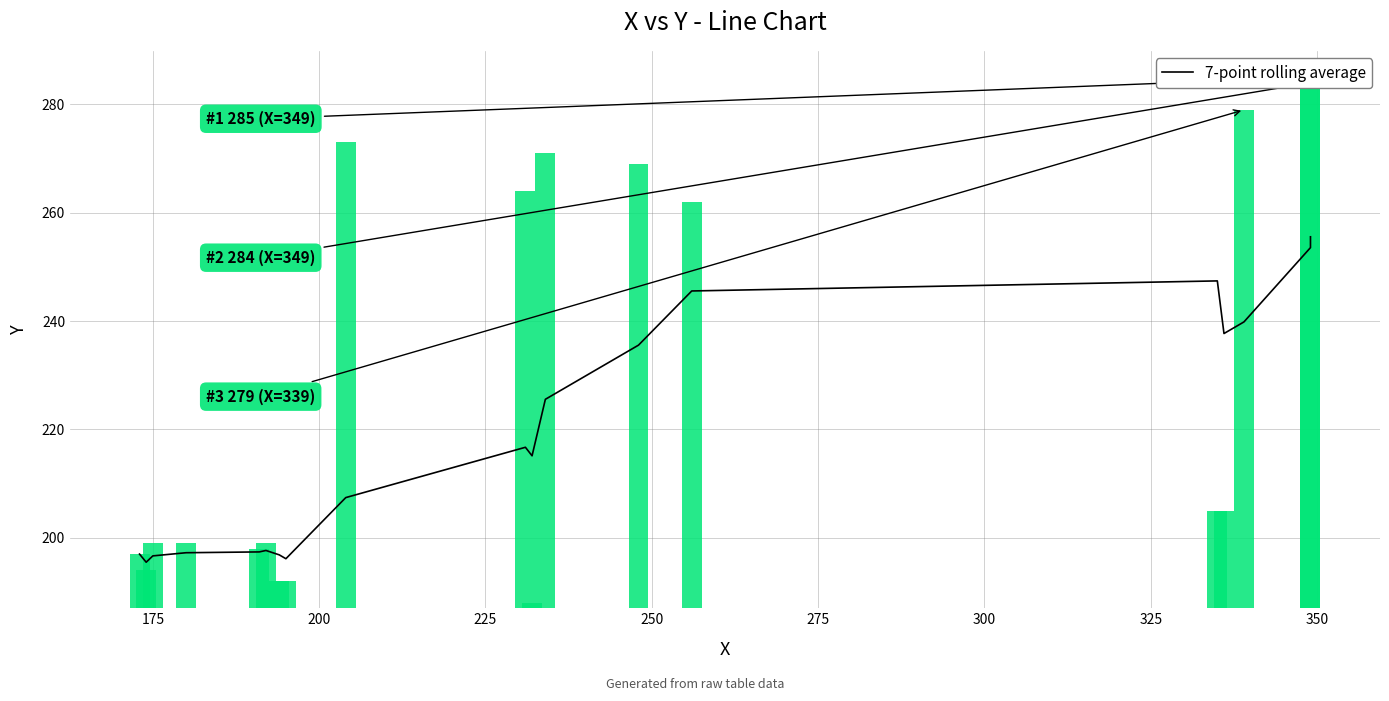

At which category does the chart reach its minimum across all series?

175